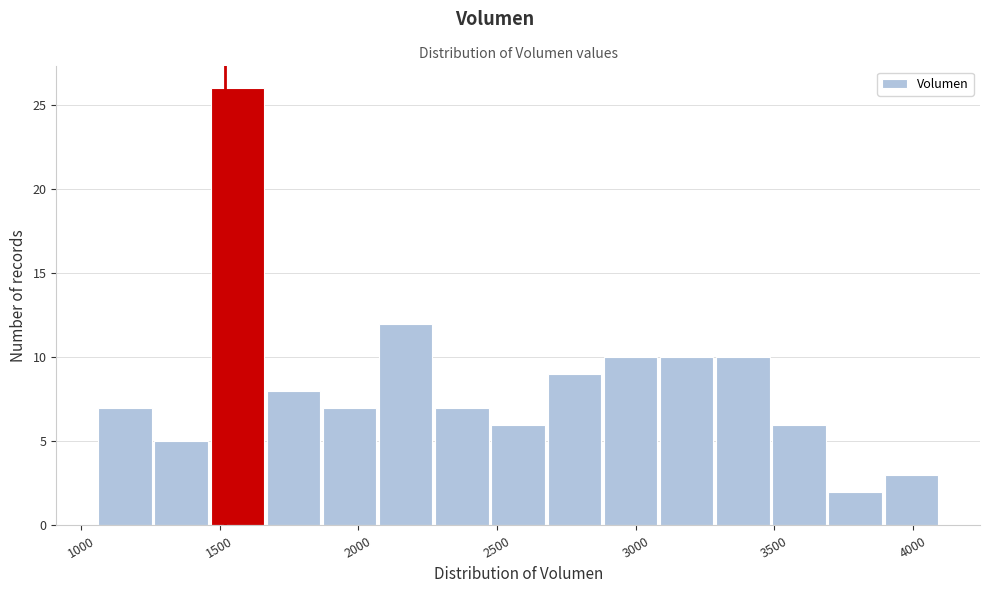

Reading left to right, transcribe this chart: for each bar, give the range it covers on the x-axis and its height. Neither the bar edges nor the heights are printed on the chart, so give them approximately, as read against the axes.

1050 to 1250: 7
1250 to 1450: 5
1450 to 1650: 26
1650 to 1850: 8
1850 to 2100: 7
2100 to 2300: 12
2300 to 2500: 7
2500 to 2700: 6
2700 to 2900: 9
2900 to 3100: 10
3100 to 3300: 10
3300 to 3500: 10
3500 to 3700: 6
3700 to 3900: 2
3900 to 4100: 3